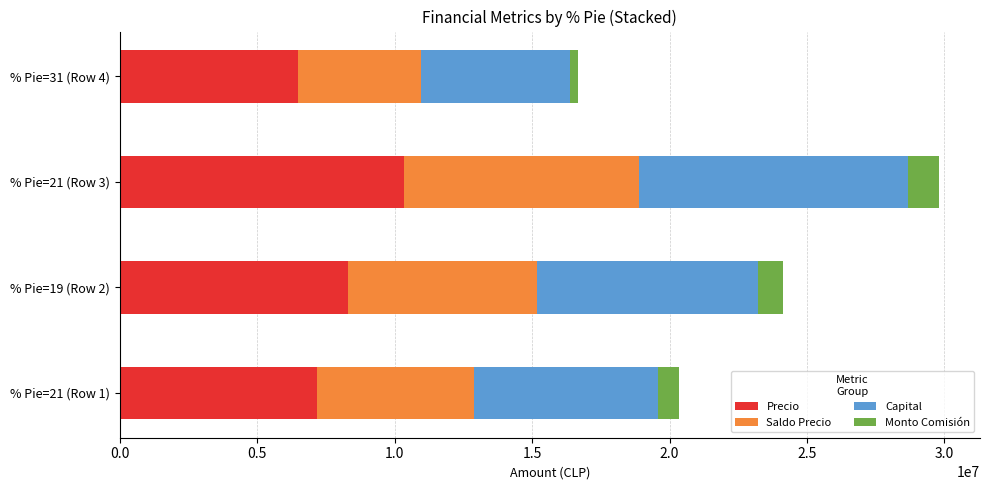

What is the maximum value for Precio?

10341100